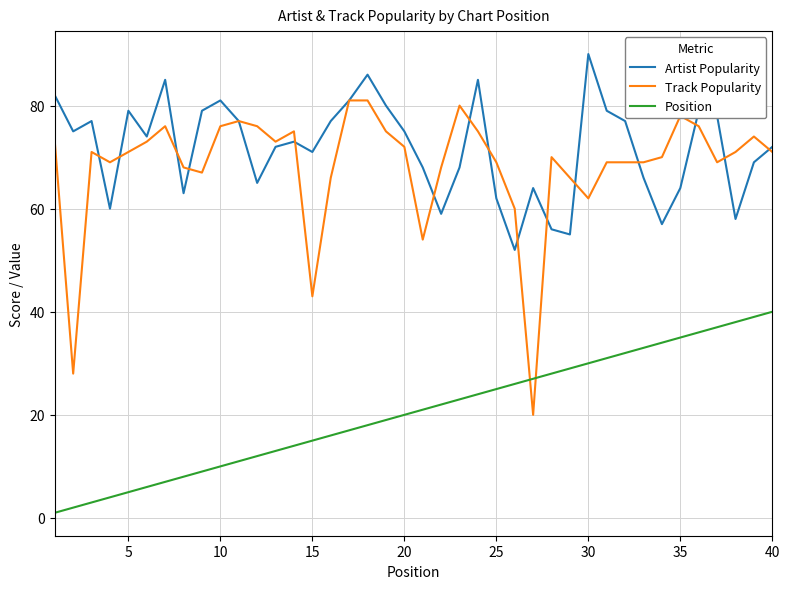

What is the maximum value shown in the chart?

90